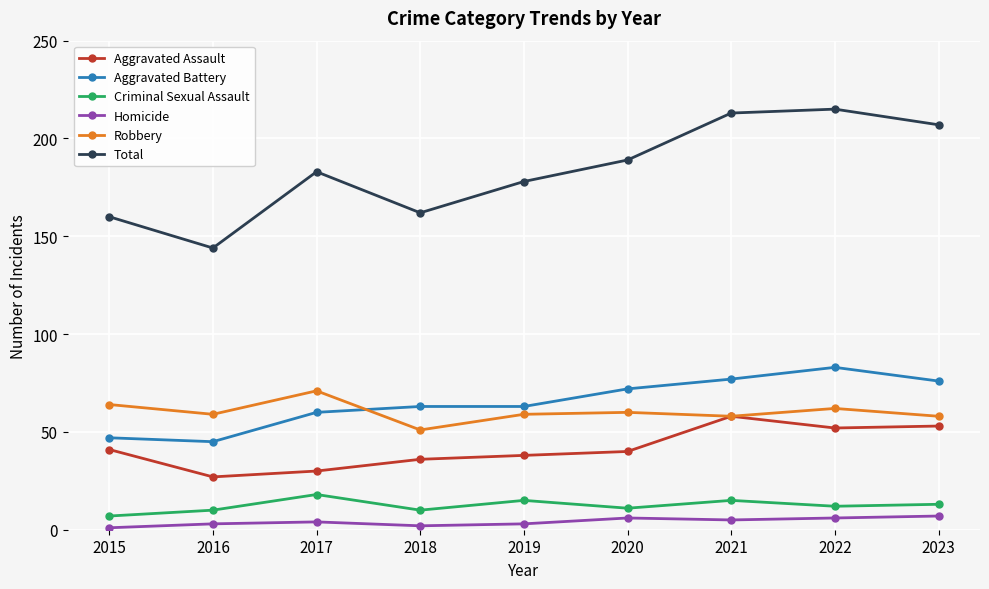

What is the approximate value of Criminal Sexual Assault at 2022, to the nearest 5?

10